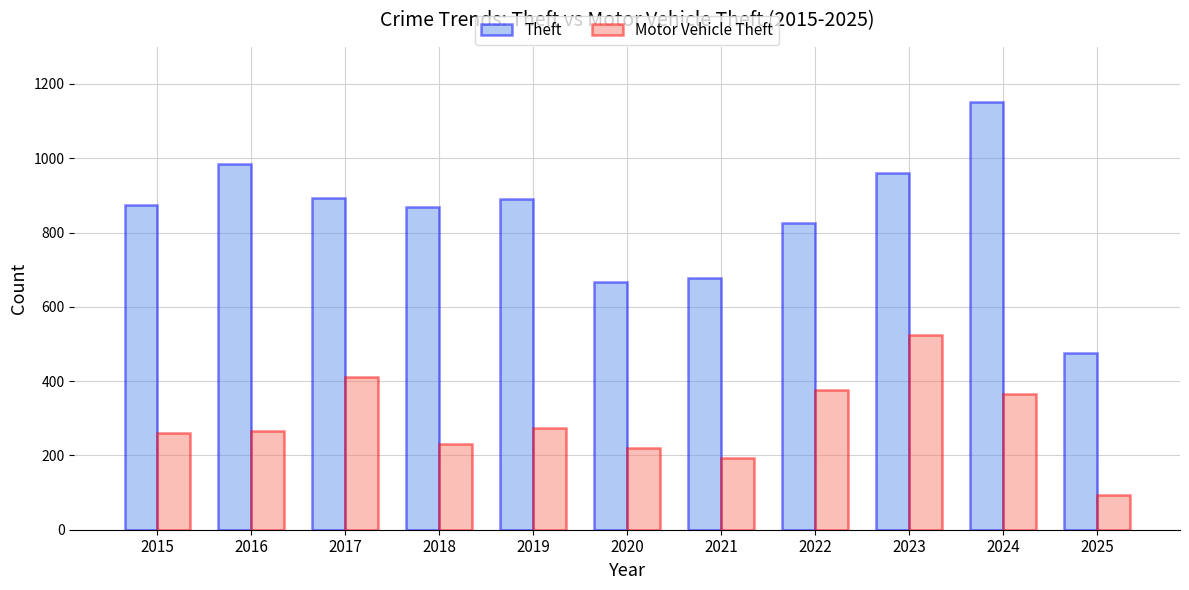

What is the value of the Theft bar at the 10th from the left?

1152